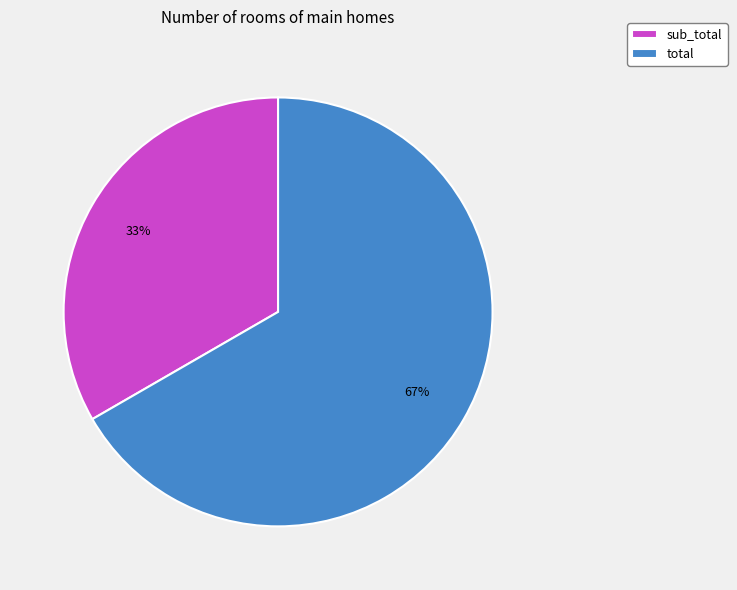

What percentage is the total slice, to the nearest percent?

67%